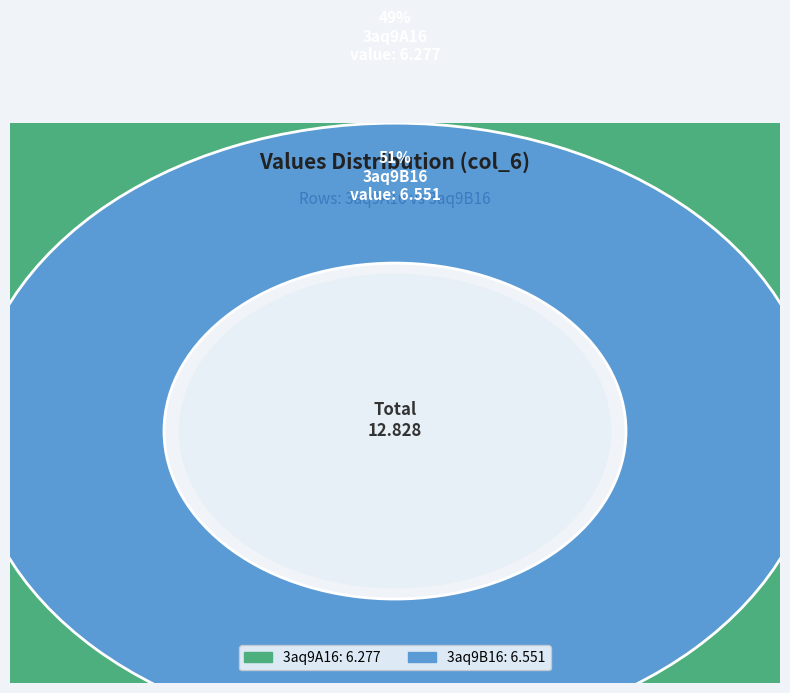

To the nearest percent, what percentage of the pie is 3aq9B16?

51%